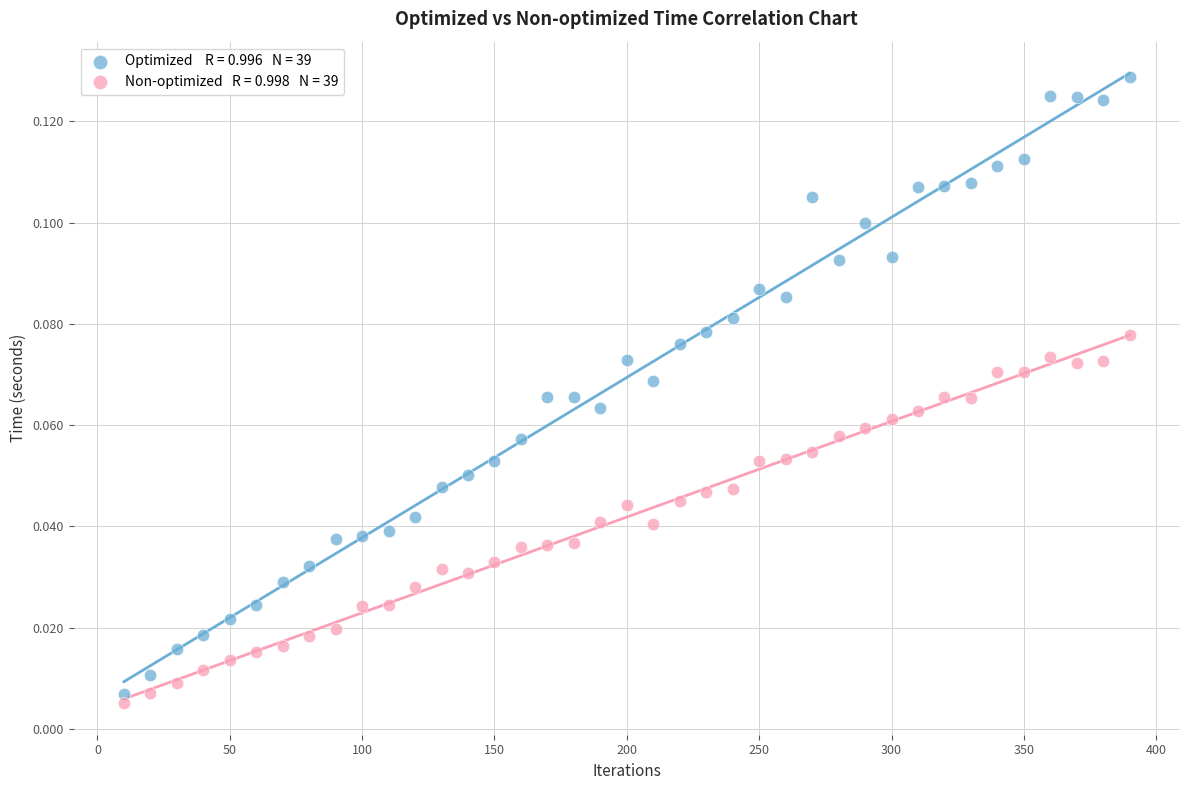

Across all data points, what is the range of X values (max minus min)?

380.0